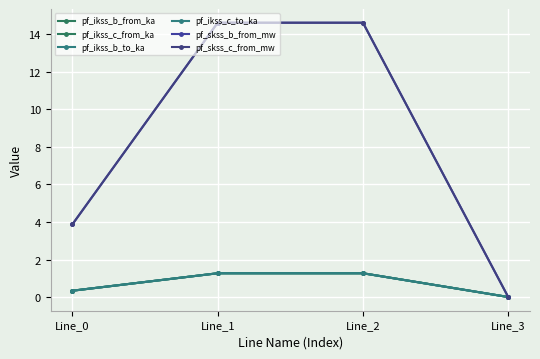

At which category is the sum across all series the highest?

Line_1